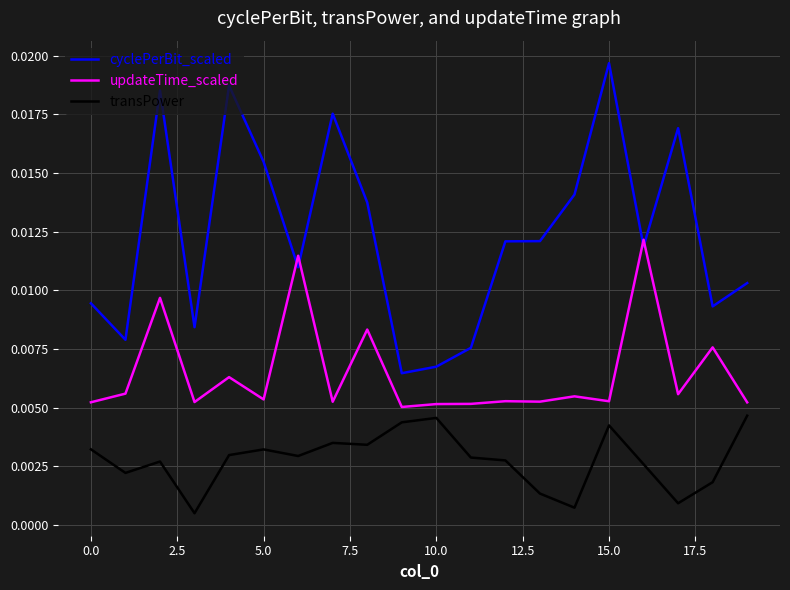

Rank the series by their average value, from highest to lowest.

cyclePerBit_scaled, updateTime_scaled, transPower